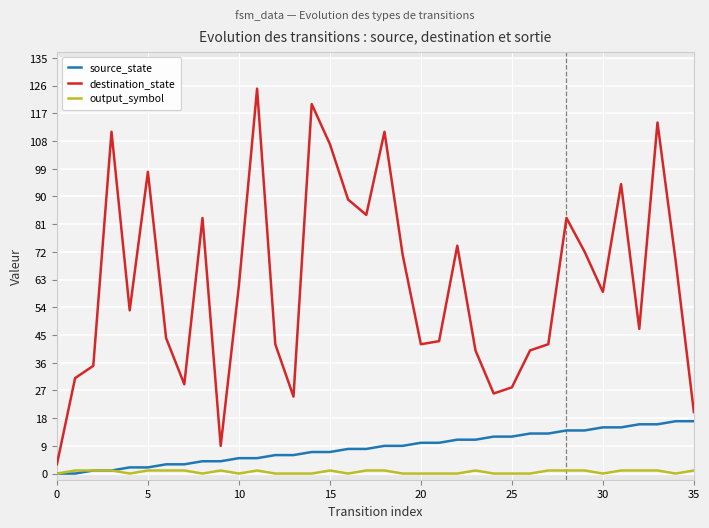

What is the value of the destination_state point at the 23rd from the left?

74